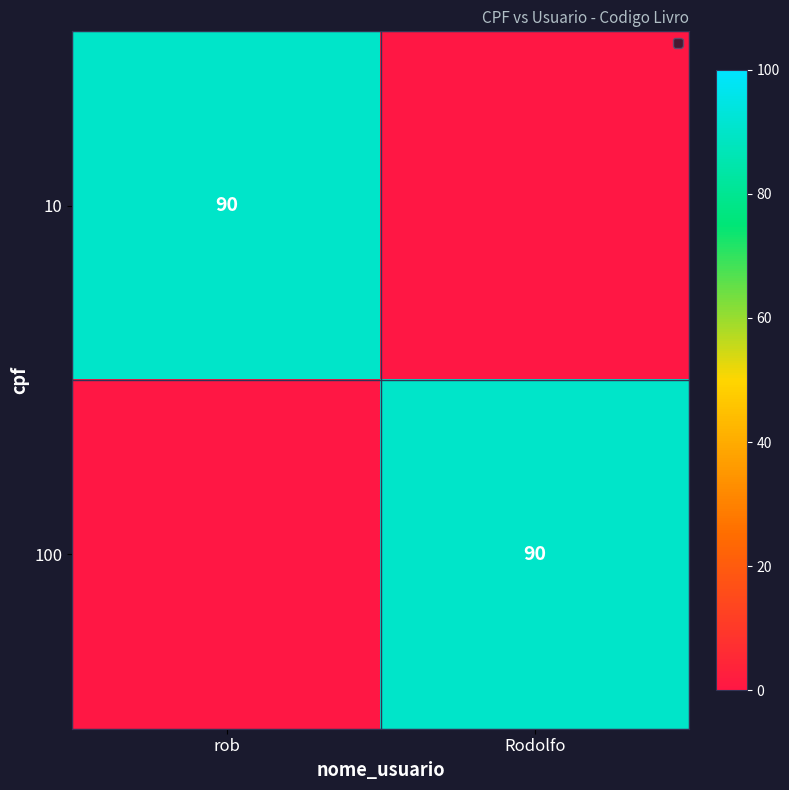

The 100 series shows 90 at Rodolfo. True or false?

True